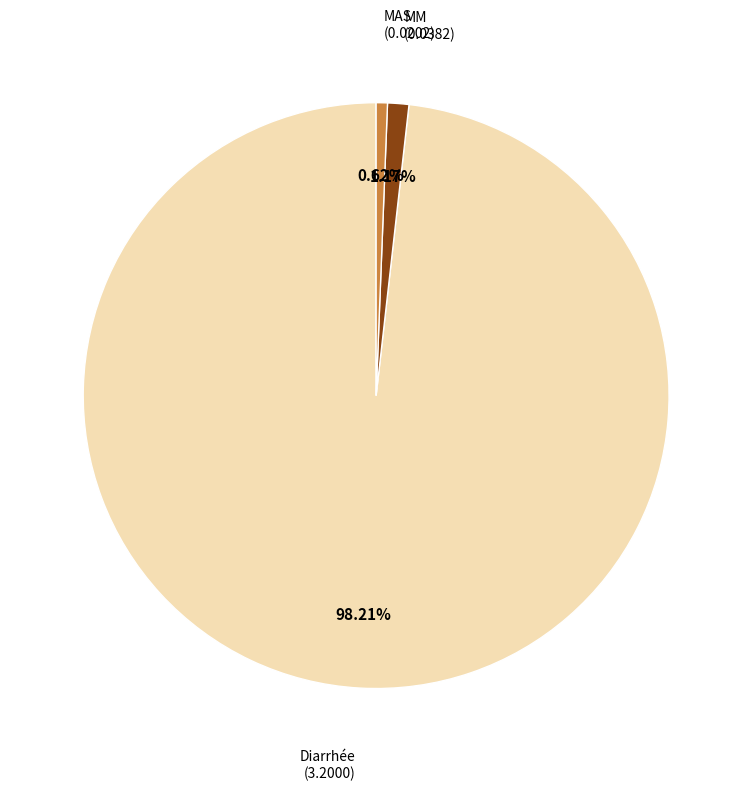

Is it true that Diarrhée is 98% of the pie?

True